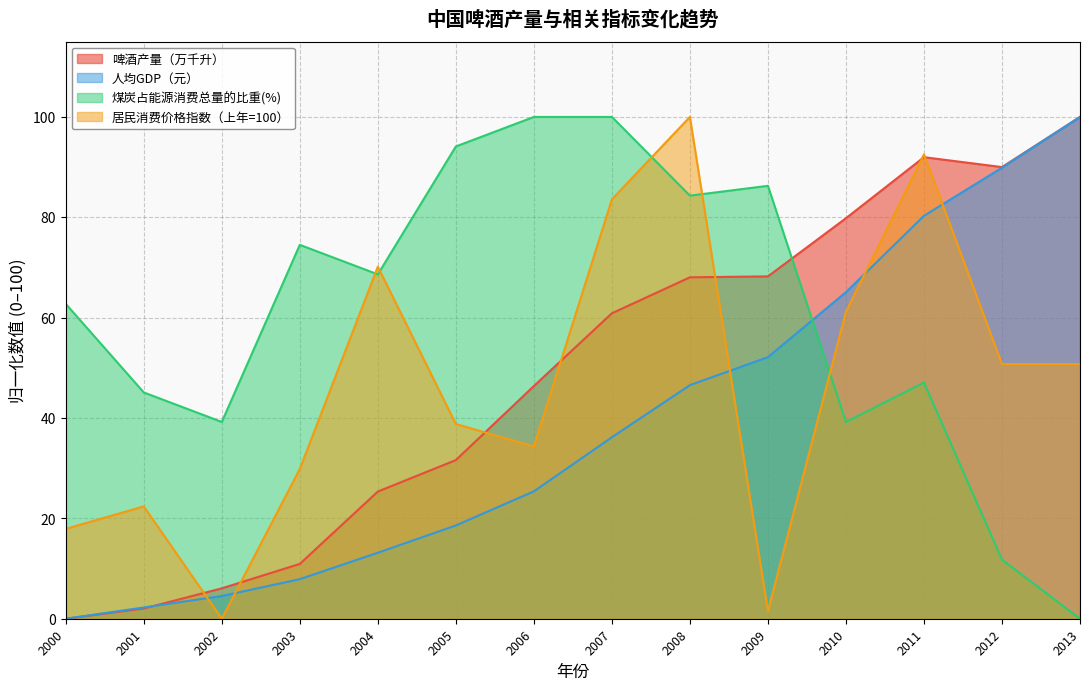

Reading left to right, extract all data points from this chart.

啤酒产量（万千升）: 2000=0.0	2001=2.0	2002=6.1	2003=10.9	2004=25.3	2005=31.6	2006=46.4	2007=60.9	2008=68.0	2009=68.2	2010=79.8	2011=92.0	2012=90.0	2013=100.0
人均GDP（元）: 2000=0.0	2001=2.2	2002=4.5	2003=7.9	2004=13.2	2005=18.6	2006=25.4	2007=36.2	2008=46.5	2009=52.1	2010=65.1	2011=80.3	2012=89.9	2013=100.0
煤炭占能源消费总量的比重(%): 2000=62.7	2001=45.1	2002=39.2	2003=74.5	2004=68.6	2005=94.1	2006=100.0	2007=100.0	2008=84.3	2009=86.3	2010=39.2	2011=47.1	2012=11.8	2013=0.0
居民消费价格指数（上年=100）: 2000=17.9	2001=22.4	2002=0.0	2003=29.9	2004=70.1	2005=38.8	2006=34.3	2007=83.6	2008=100.0	2009=1.5	2010=61.2	2011=92.5	2012=50.7	2013=50.7